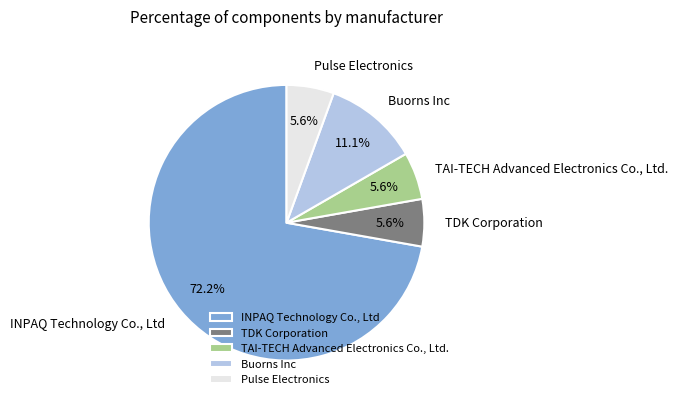

How many slices are in this pie chart?

5